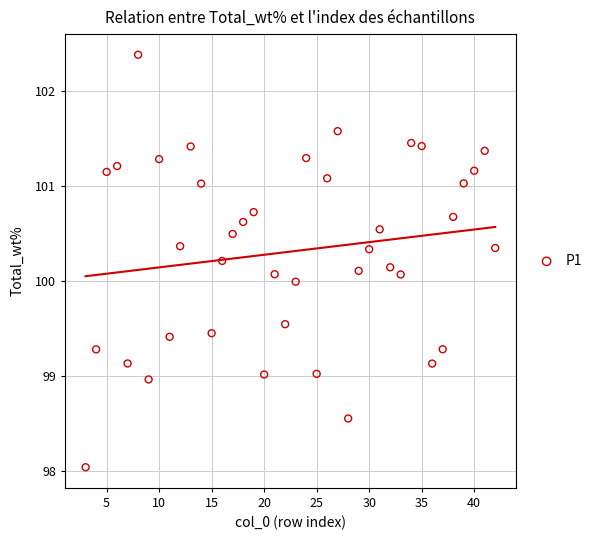

What is the range of X values (max minus min)?

39.0